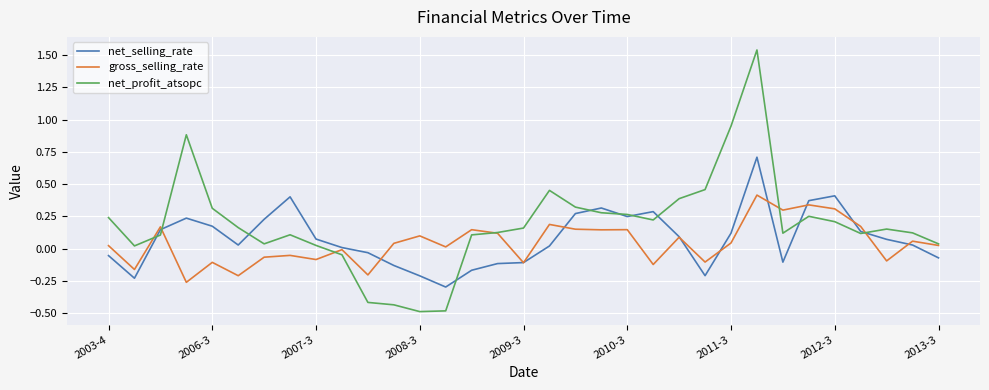

List the series in order of their peak value, highest first.

net_profit_atsopc, net_selling_rate, gross_selling_rate